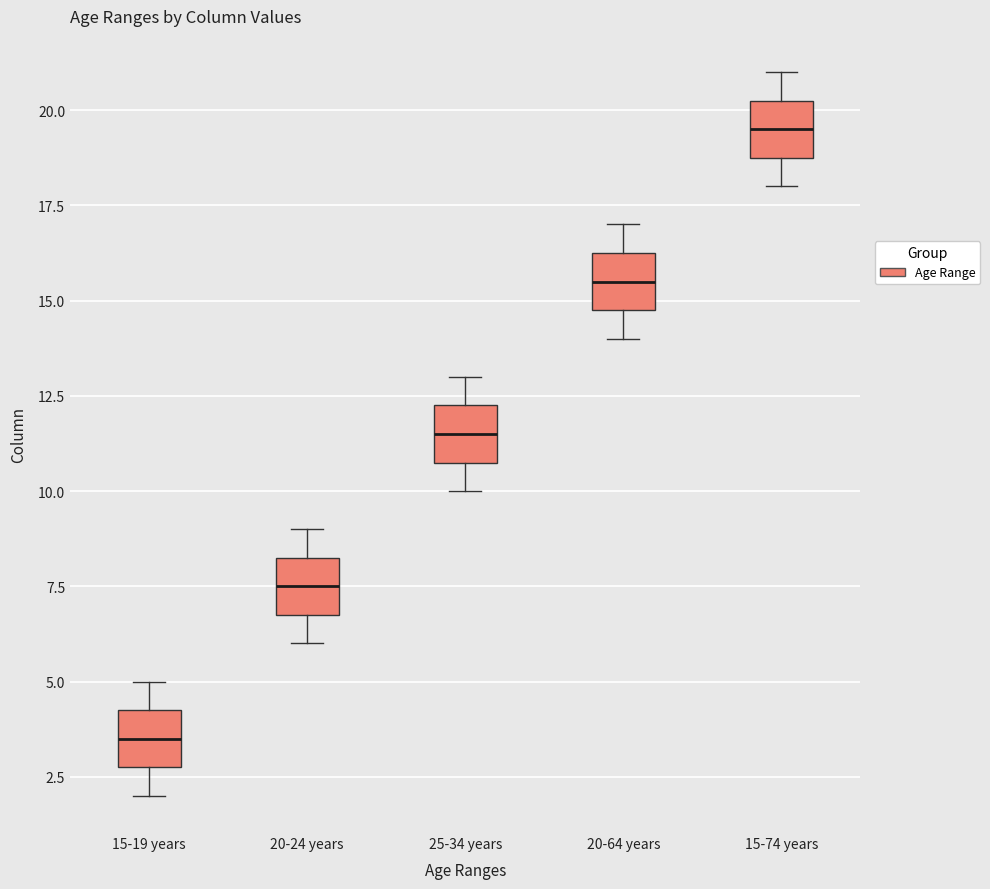

Where does the median line of the box for 20-24 years sit on the y-axis? The values are not printed on the chart, so give them approximately, as read against the axis.

7.5